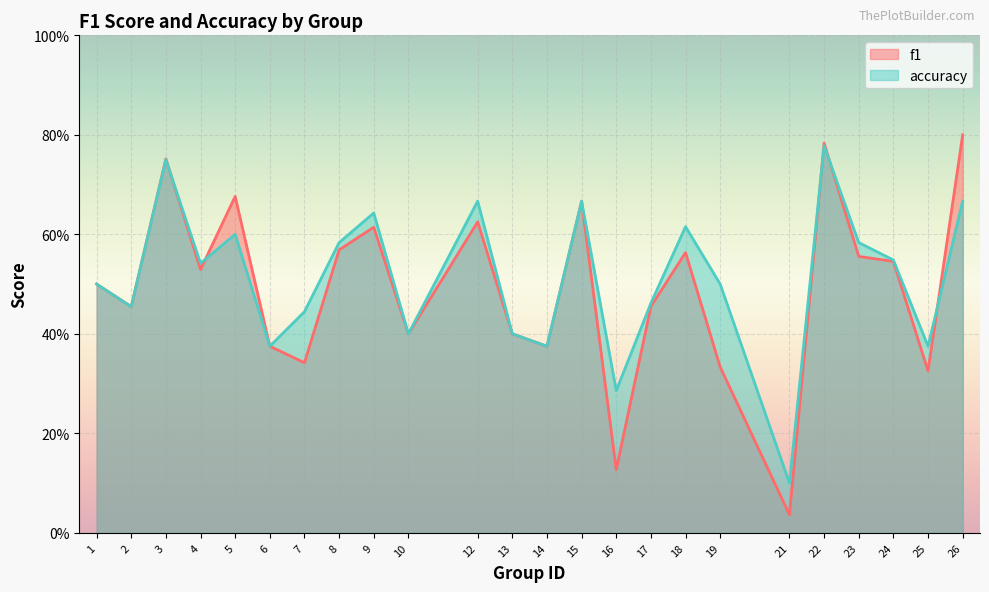

Reading left to right, list all the values displayed in this chart.

f1: 0.5	0.5	0.8	0.5	0.7	0.4	0.3	0.6	0.6	0.4	0.6	0.4	0.4	0.7	0.1	0.5	0.6	0.3	0.0	0.8	0.6	0.5	0.3	0.8
accuracy: 0.5	0.5	0.8	0.5	0.6	0.4	0.4	0.6	0.6	0.4	0.7	0.4	0.4	0.7	0.3	0.5	0.6	0.5	0.1	0.8	0.6	0.5	0.4	0.7